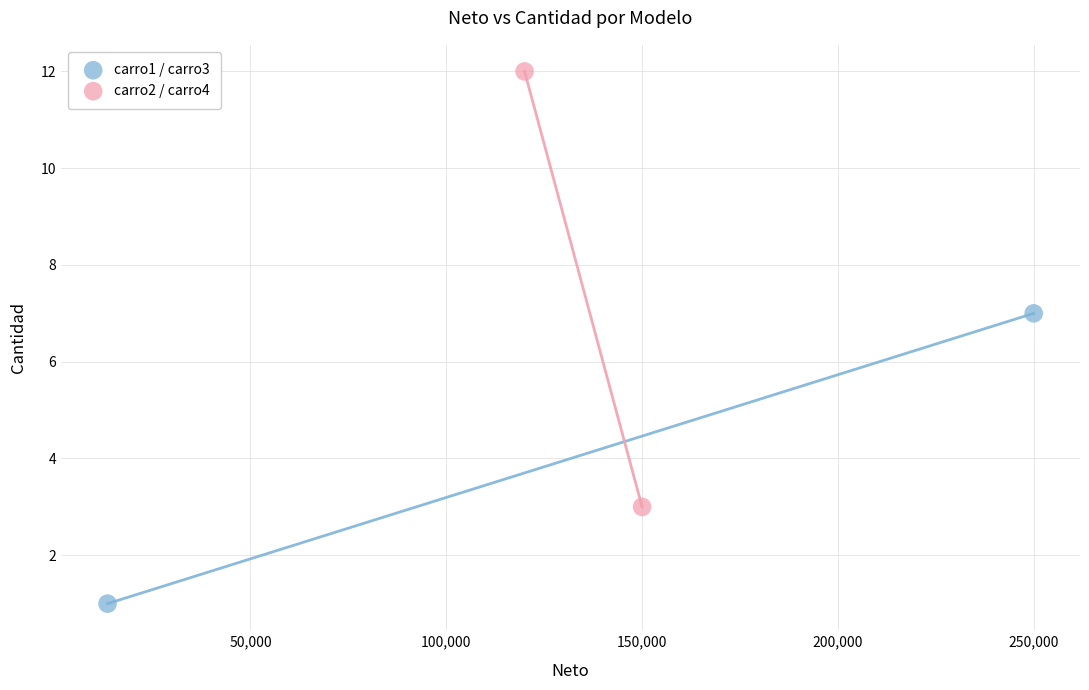

Which series contains the highest Y value?

carro2 / carro4